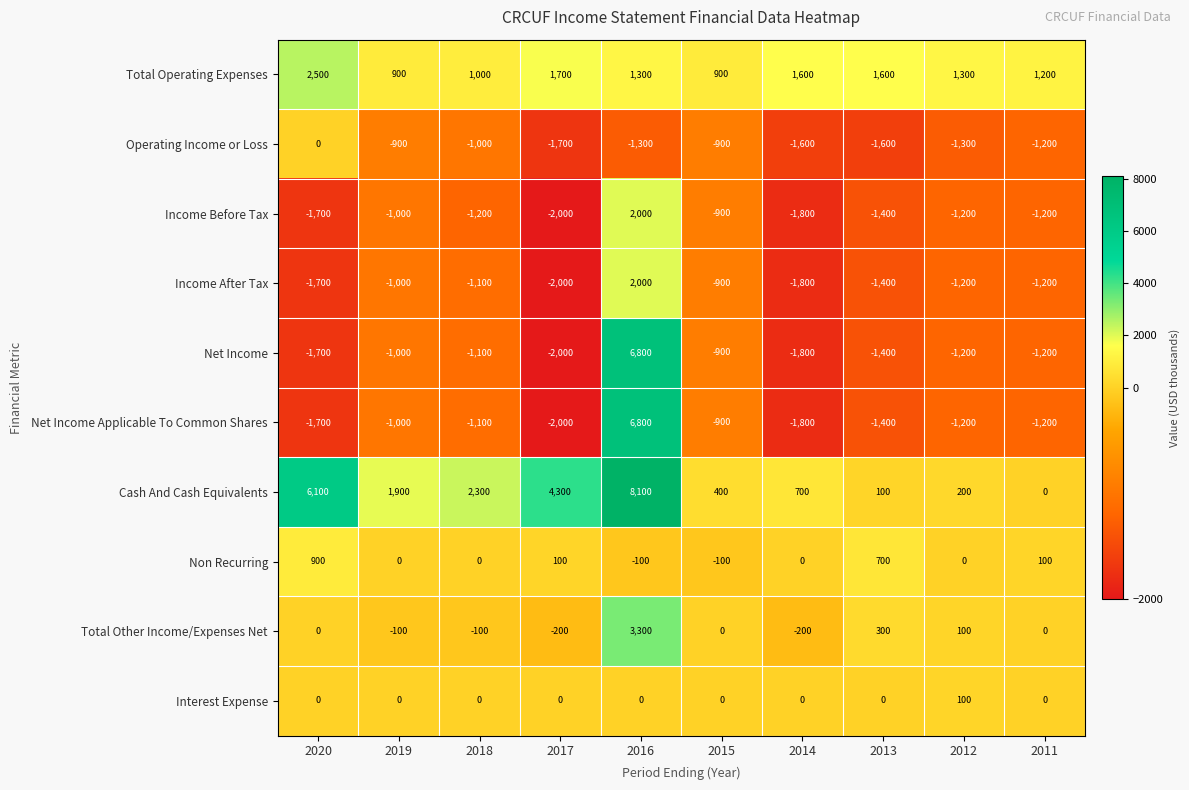

How many data points in Net Income are above -1200?

4